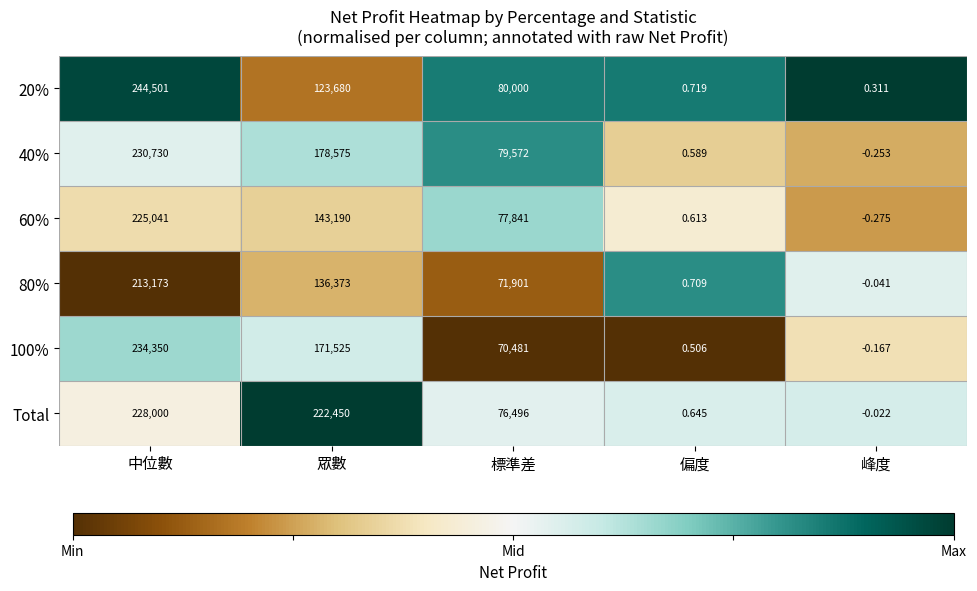

Which category has the lowest value across all series?

峰度